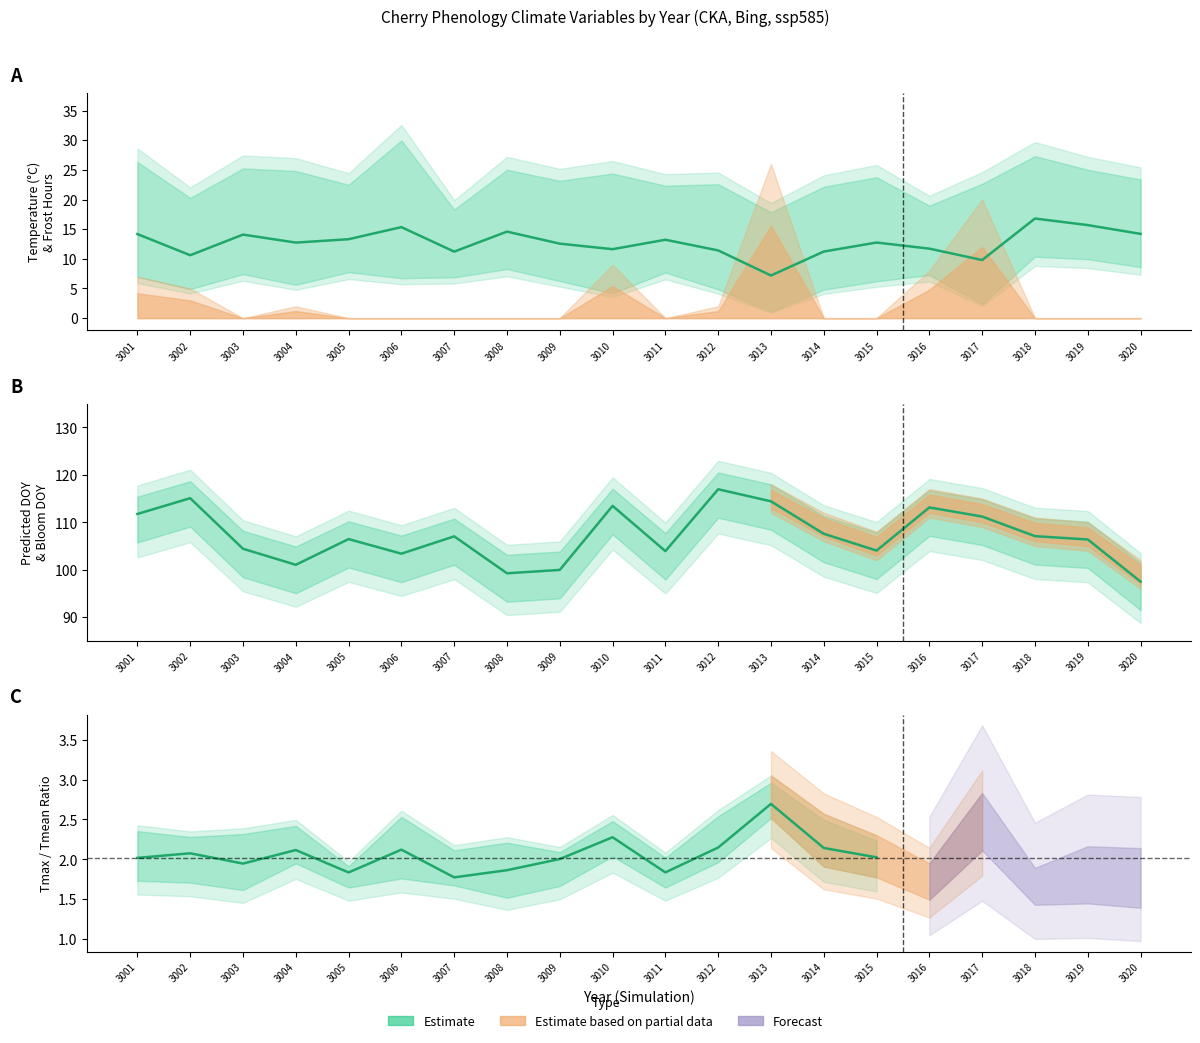

Where is the first local minimum for Tmax?

3002